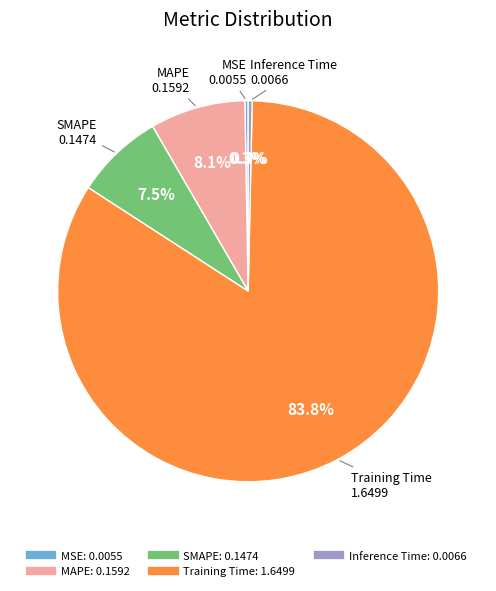

Which category accounts for the majority?

Training Time